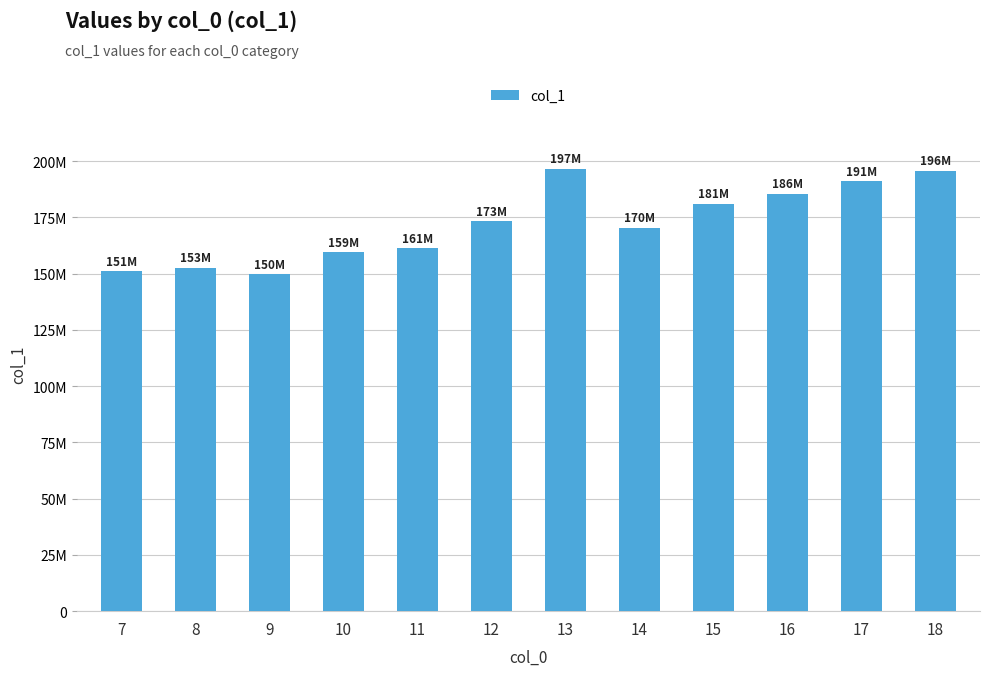

Where does the data first go above 173235157?

13